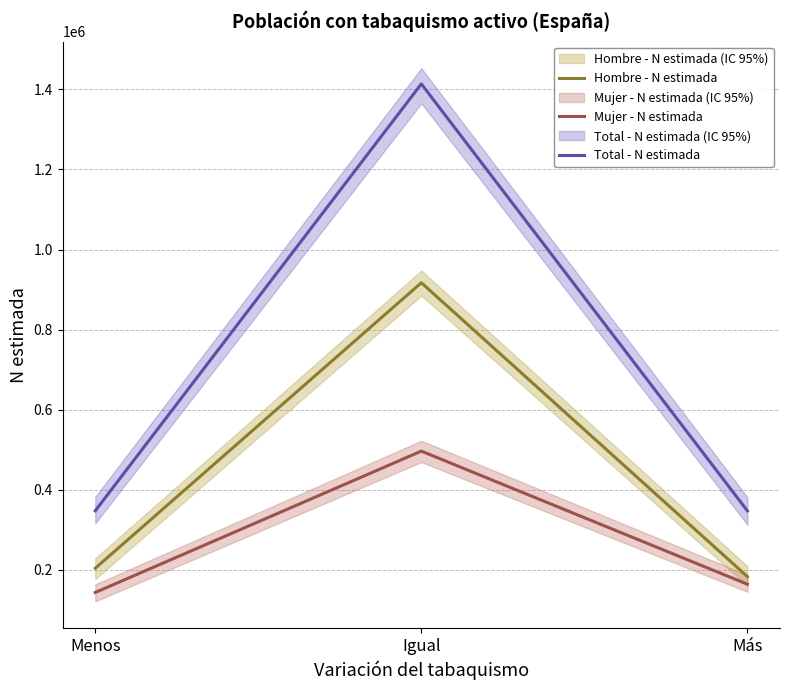

What are all the series names shown in the legend?

Hombre - N estimada, Mujer - N estimada, Total - N estimada